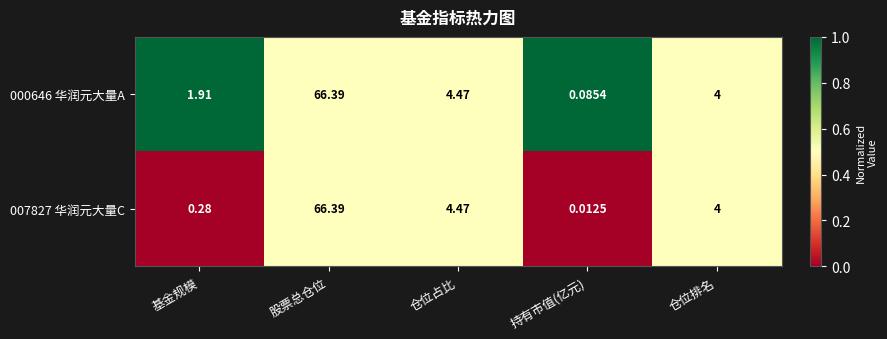

Which category has the highest value across all series?

股票总仓位